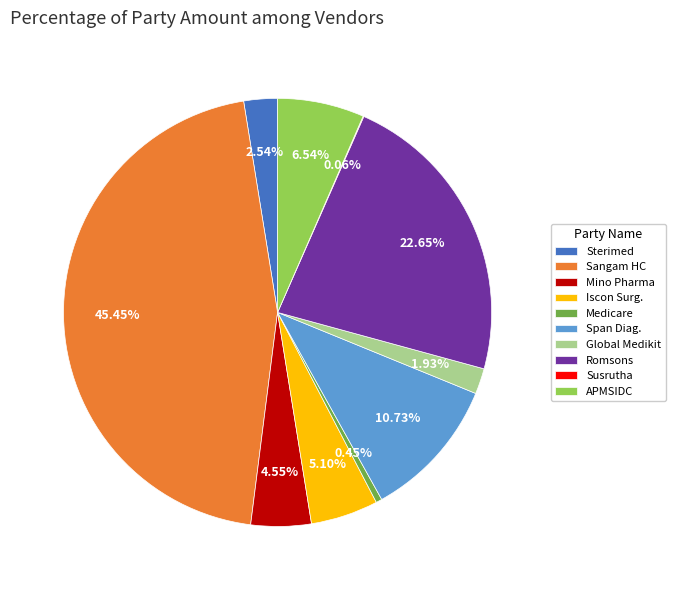

Between Sterimed and APMSIDC, which is larger?

APMSIDC